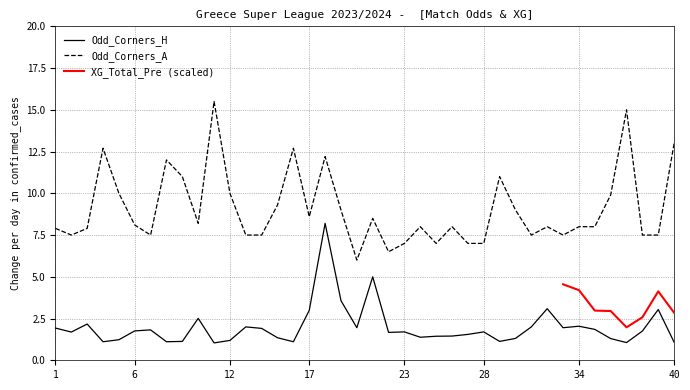

How many interior local valleys does the Odd_Corners_A series have?

9